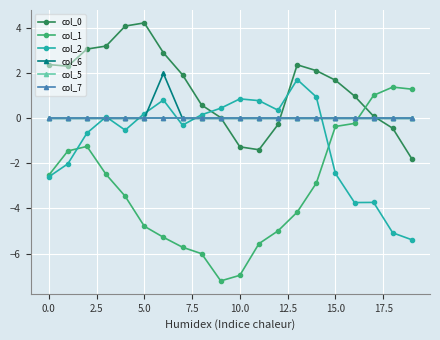

How many interior local peaks does the col_0 series have?

2